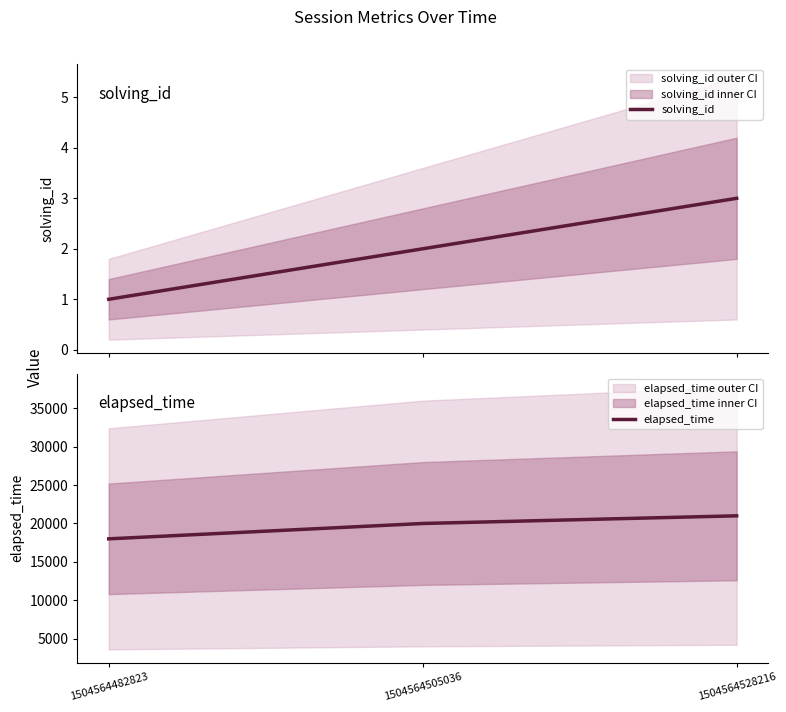

What is the value of the elapsed_time point at the 2nd from the left?

20000